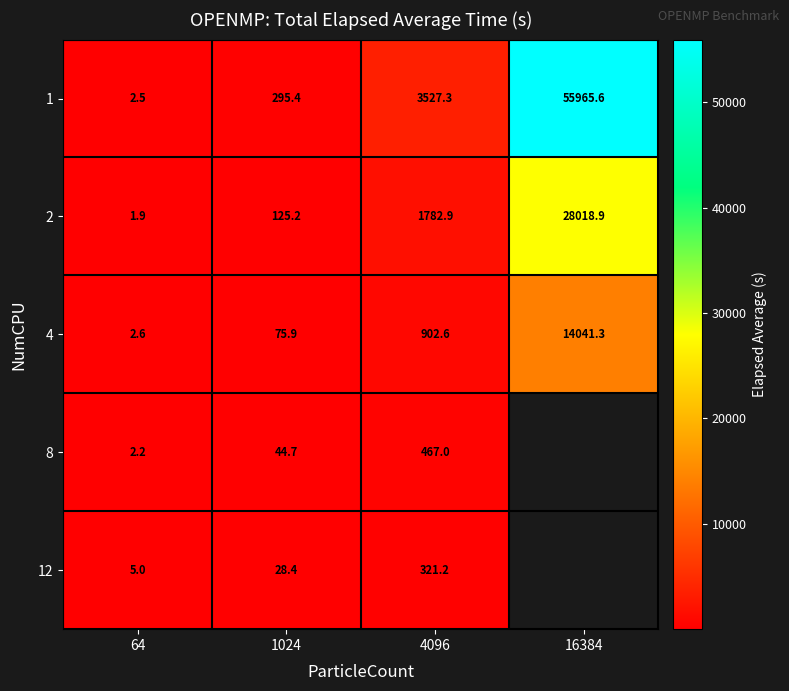

Rank the series by their maximum value, from lowest to highest.

12, 8, 4, 2, 1